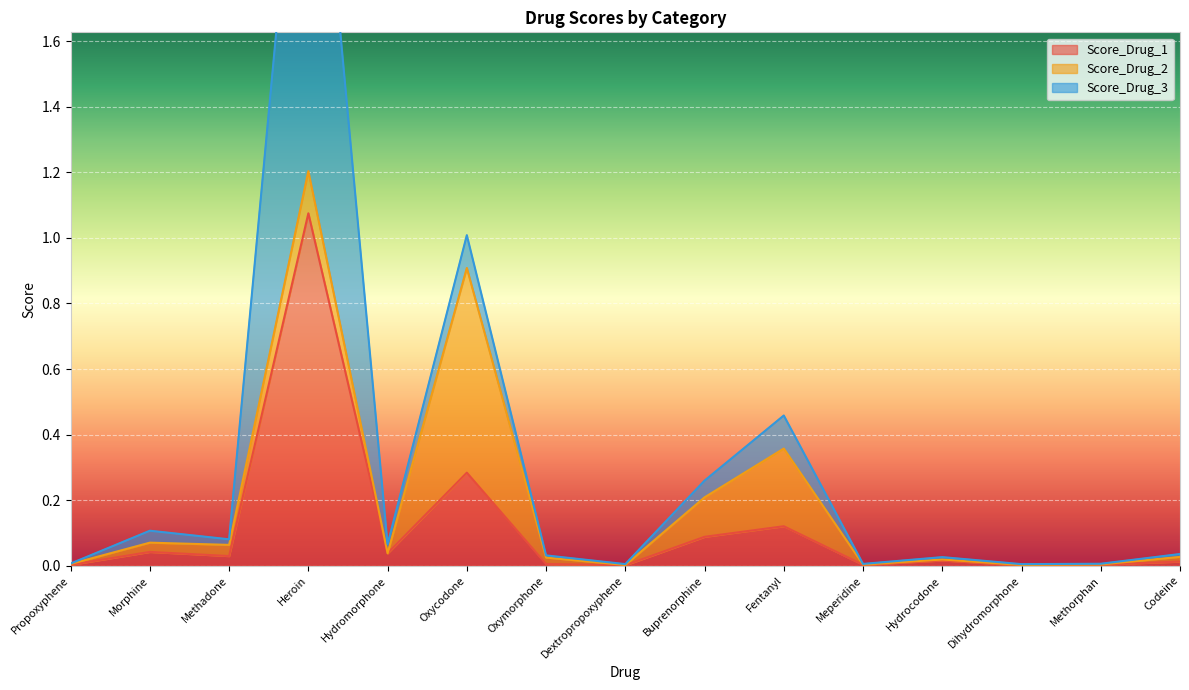

Where is the first local minimum for Score_Drug_1?

Methadone